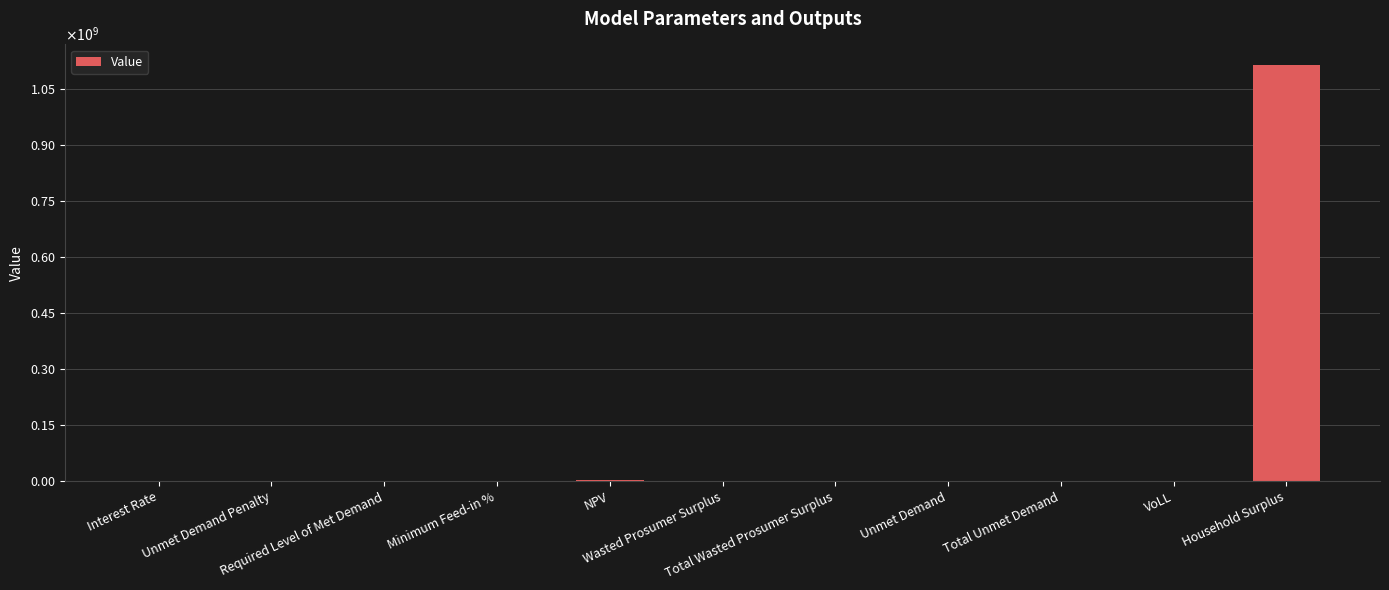

How many data points are less than 4417?

5